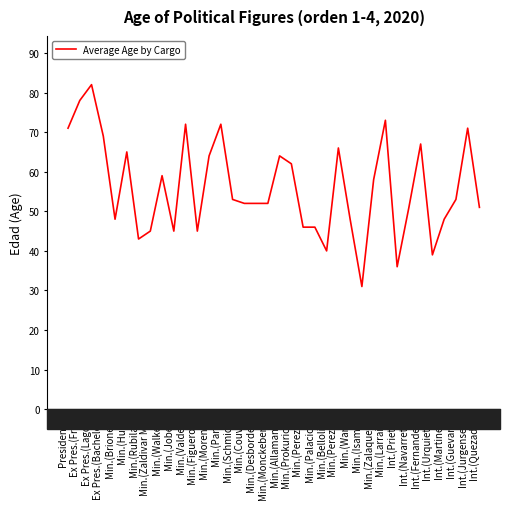

How many distinct data groups are displayed?

1